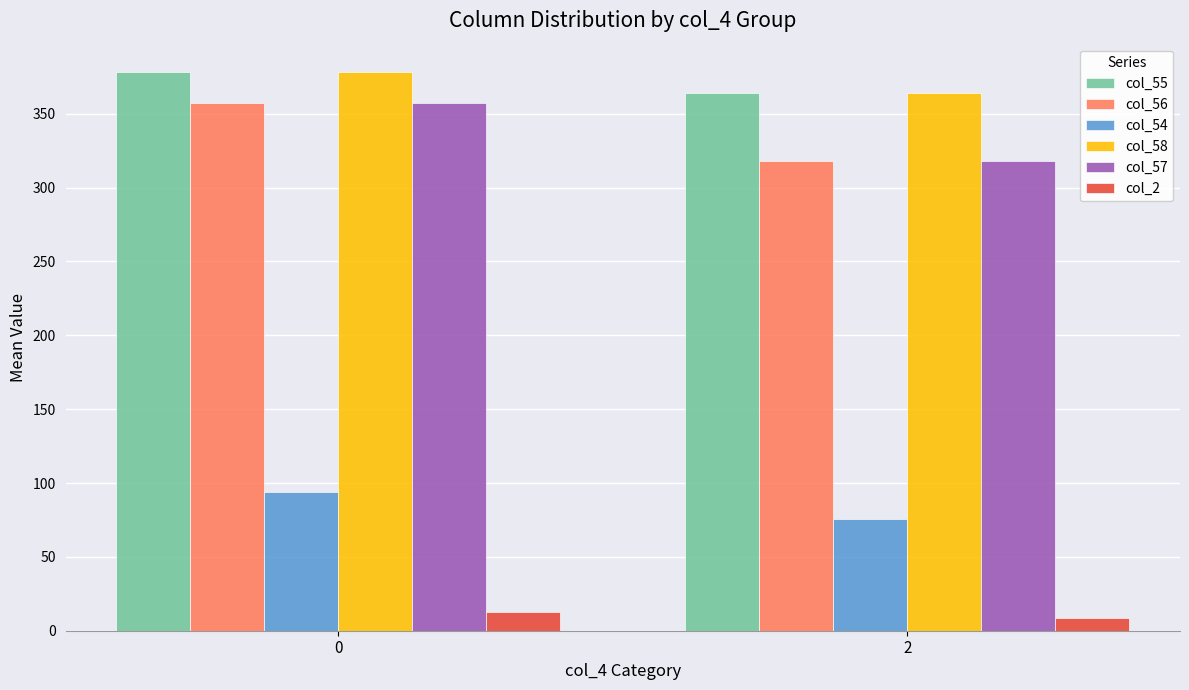

The value of col_2 at 0 is 12.8. True or false?

True